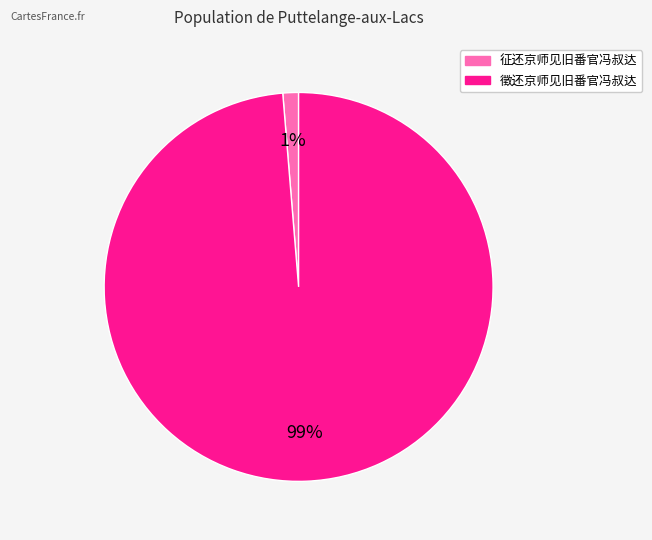

Combined, do 徵还京师见旧番官冯叔达 and 征还京师见旧番官冯叔达 account for over 50%?

Yes